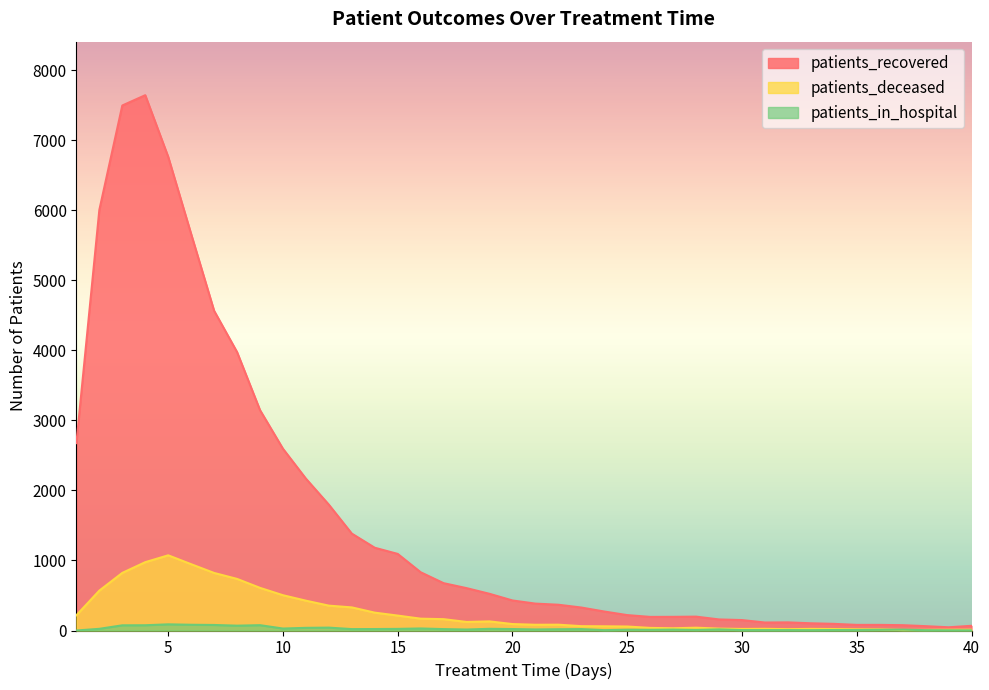

At which label does patients_deceased reach its minimum?

37